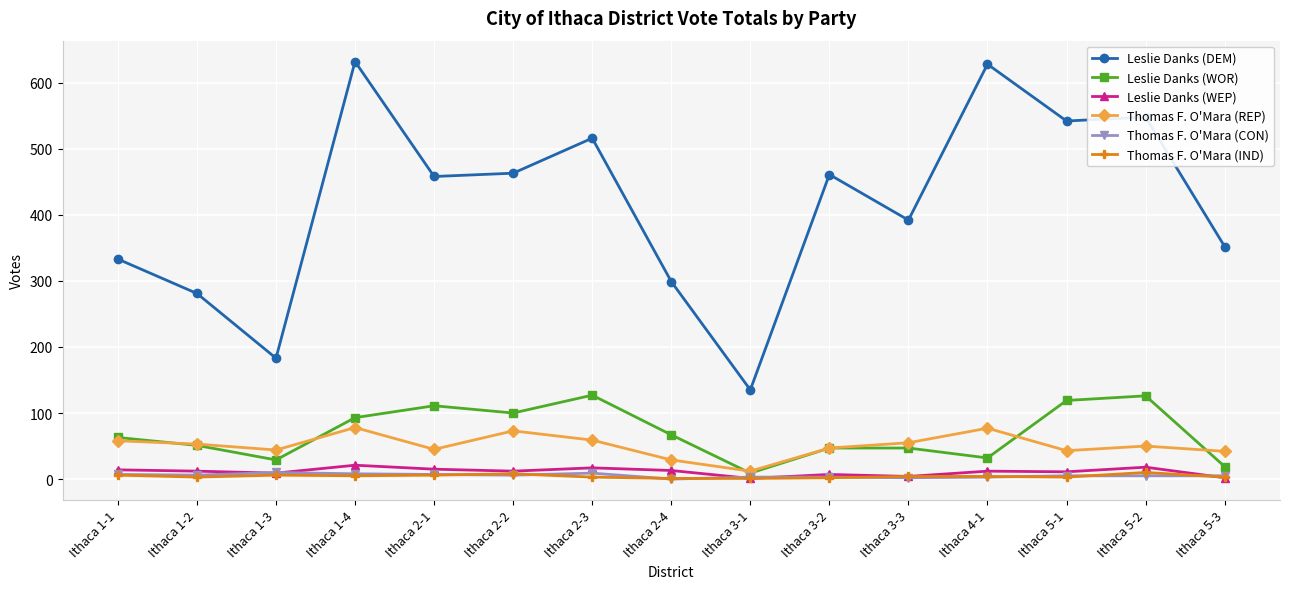

What is the label of the 8th point from the right?

Ithaca 2-4